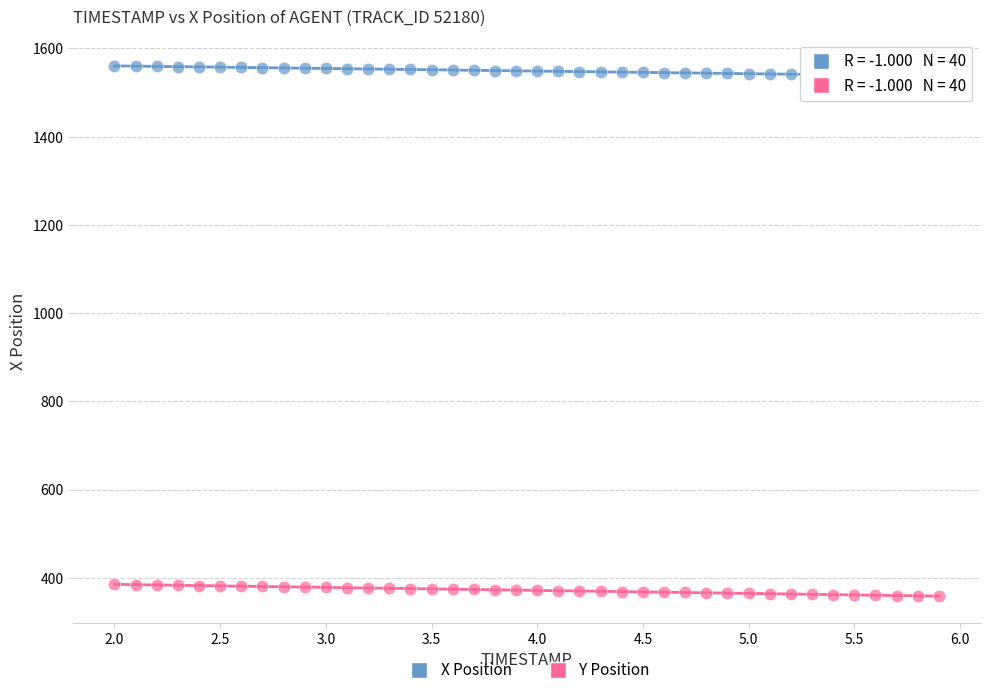

Which series contains the highest Y value?

X Position